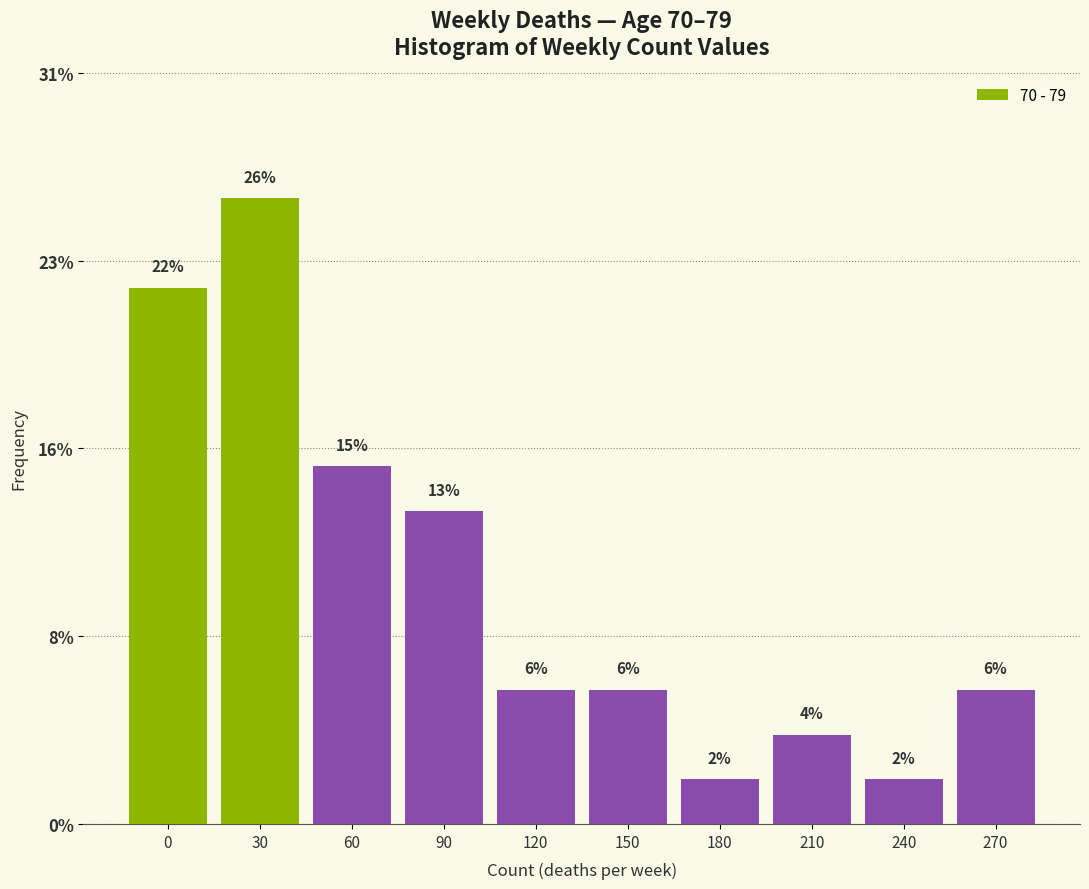

Does the chart contain any negative values?

No